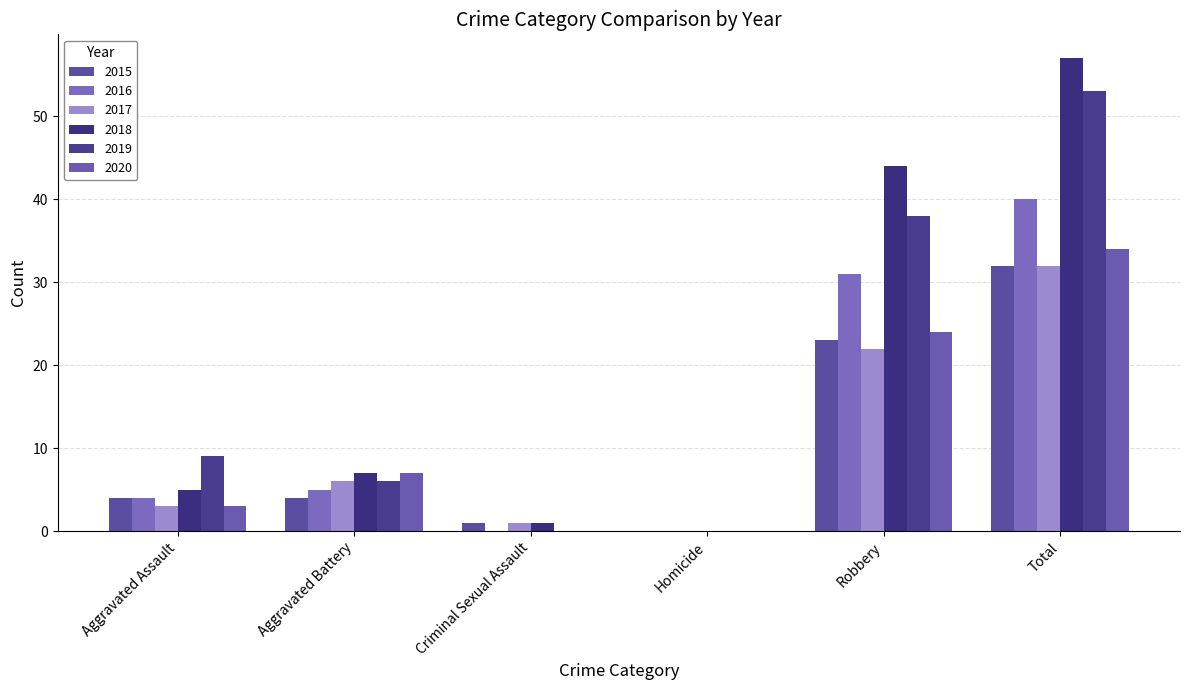

How many groups of bars are there?

6